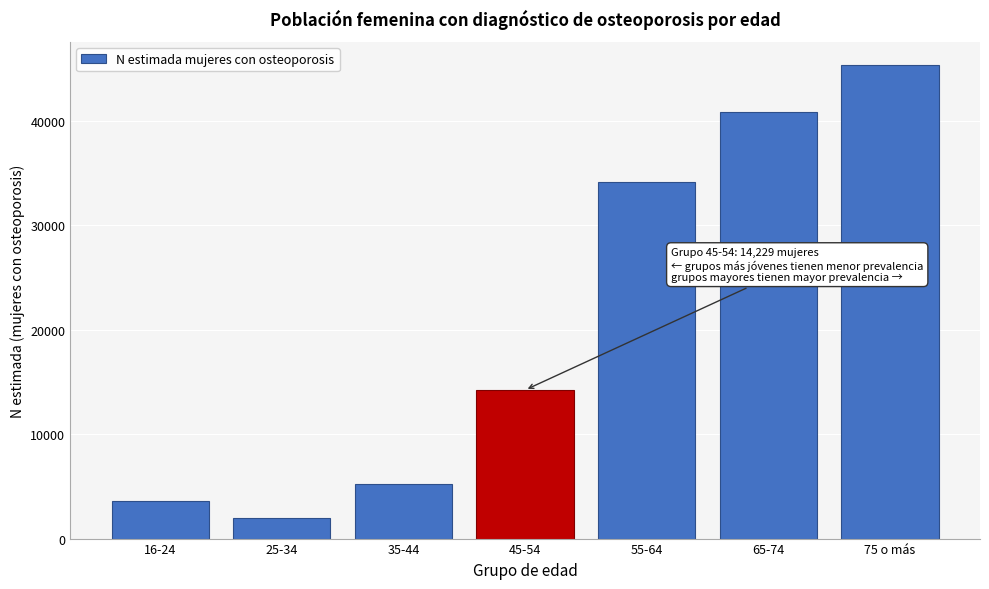

Reading right to left, what are all the values shown in this chart?

45308	40847	34107	14229	5201	1961	3636